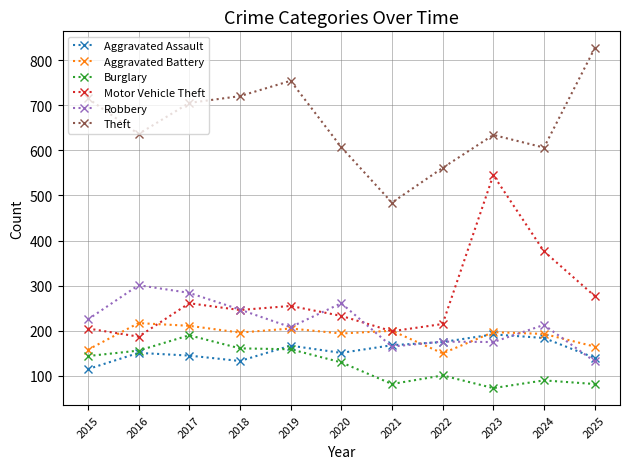

What value does the Aggravated Assault series have at 2023, to the nearest 5?

190